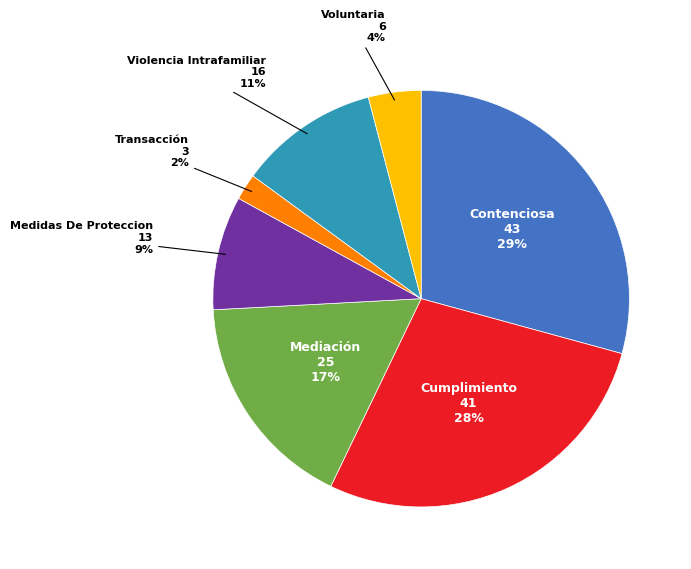

What percentage is the Cumplimiento slice, to the nearest percent?

28%